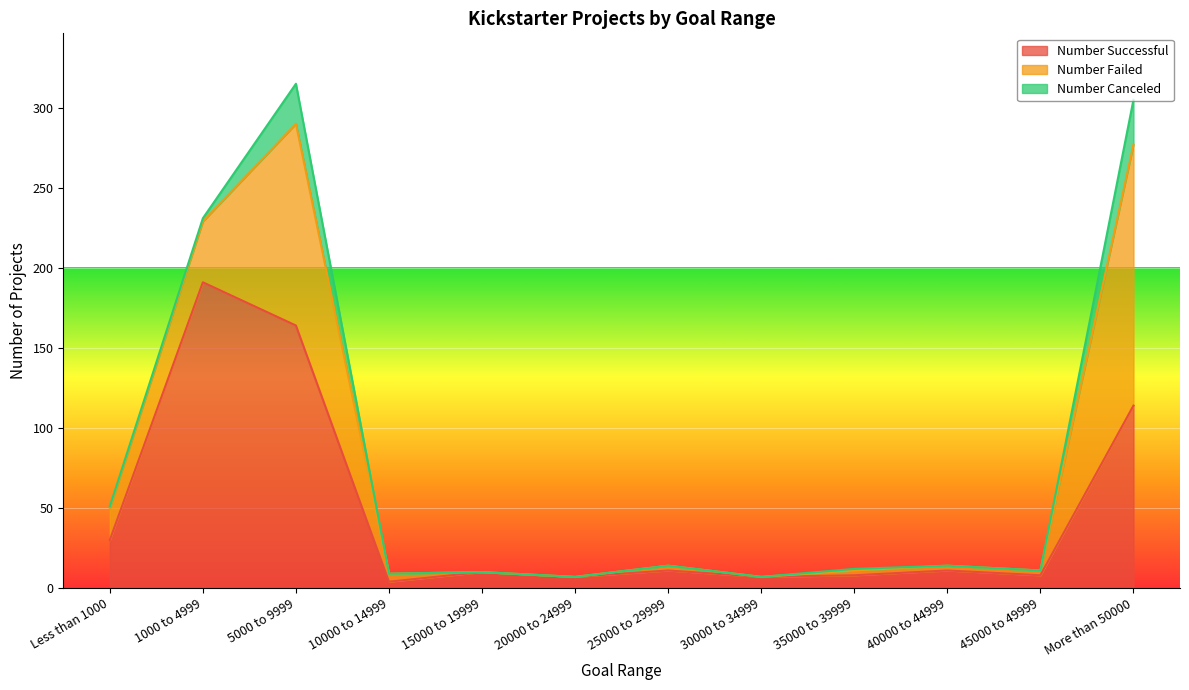

After their last crossing, which series has the higher values: Number Successful or Number Failed?

Number Failed